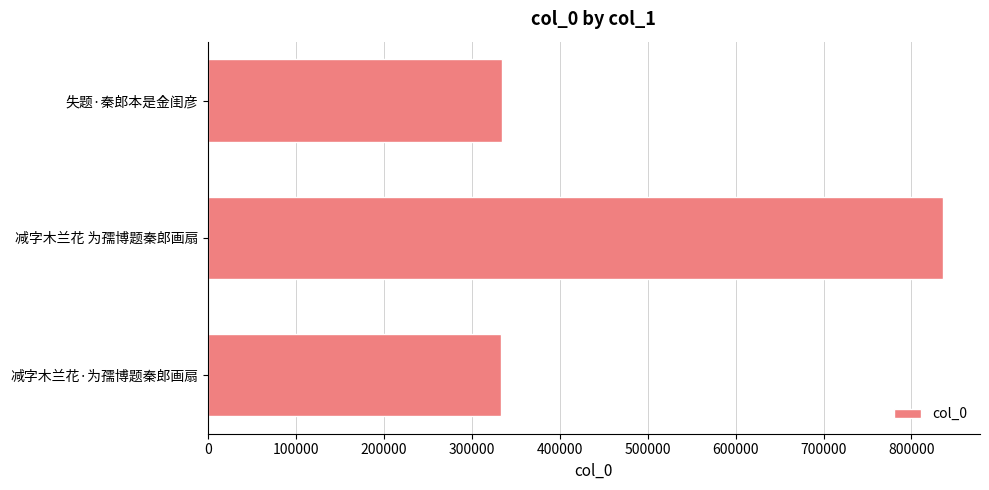

What is the minimum value shown in the chart?

332954